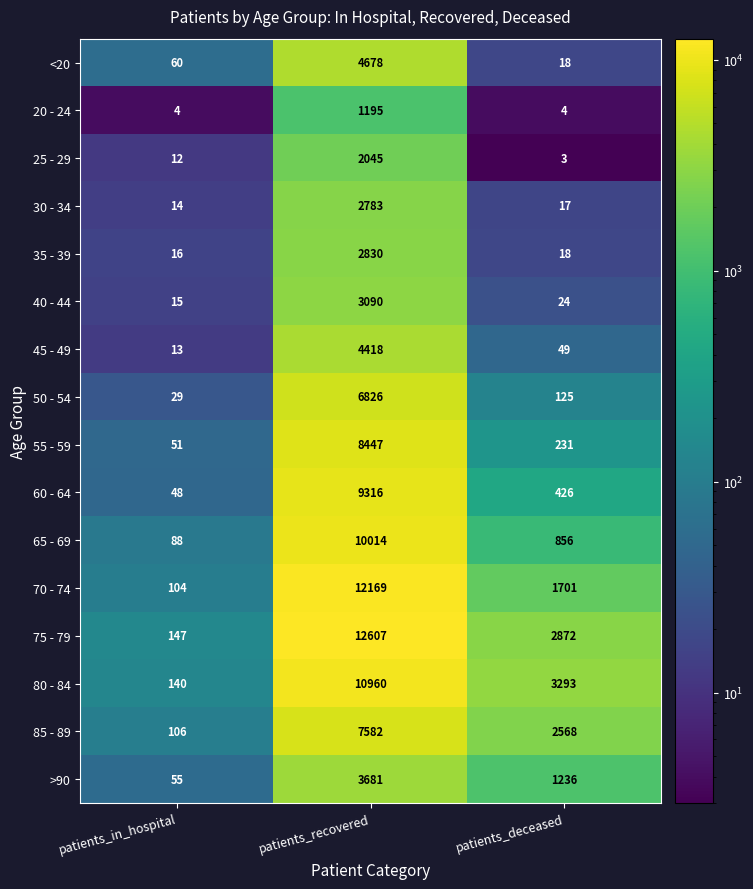

What is the total value across all series at patients_deceased?

13441